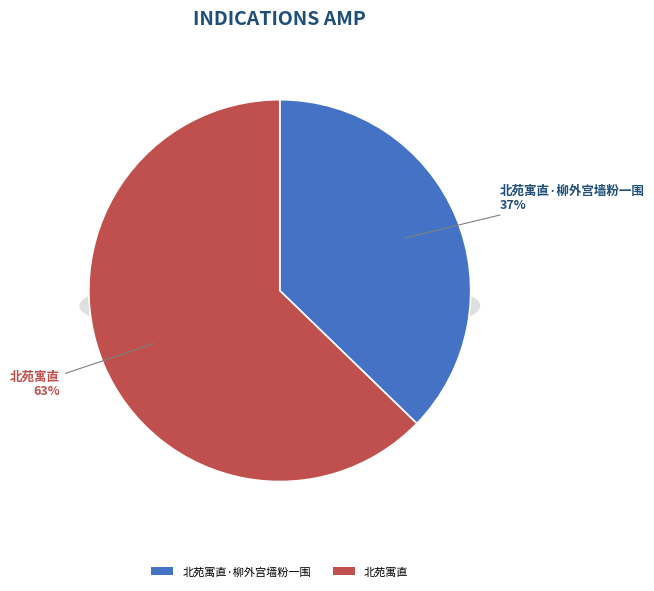

Which category has the biggest portion of the pie?

北苑寓直